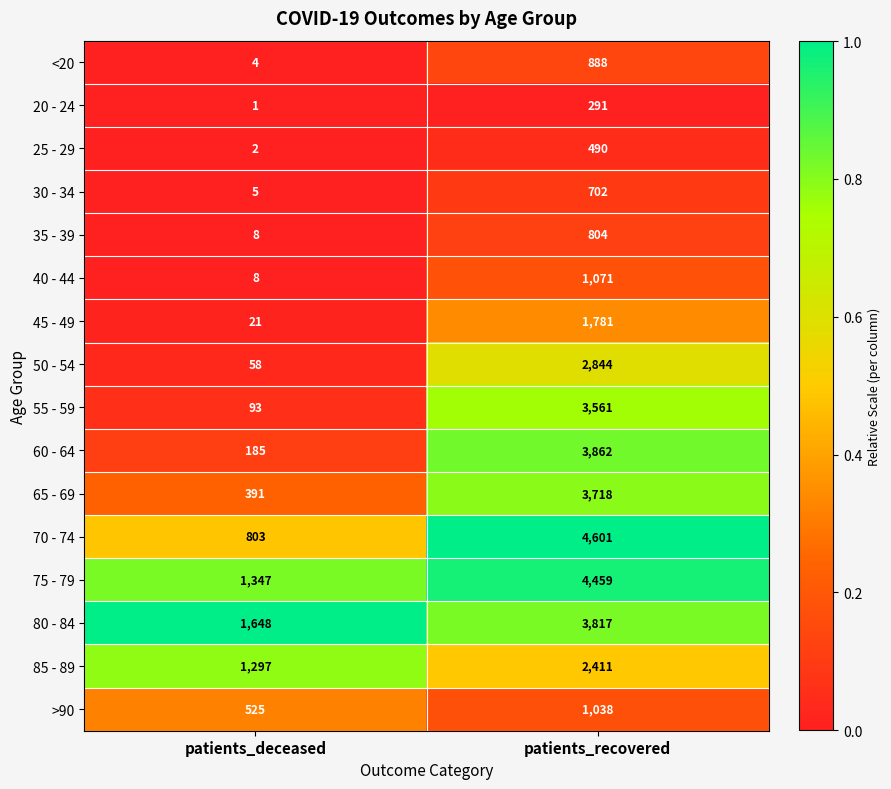

What is the spread (max minus min) of values at patients_deceased?

1647